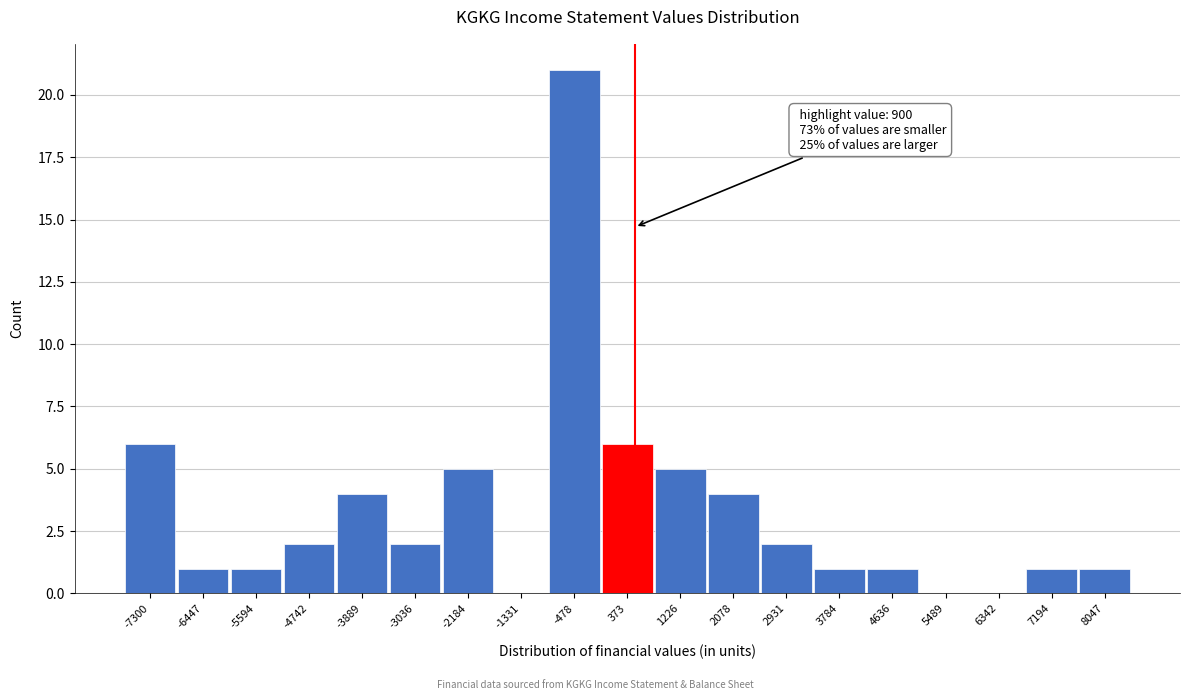

Reading left to right, extract all data points from this chart.

-7300=6	-6447=1	-5594=1	-4742=2	-3889=4	-3036=2	-2184=5	-1331=0	-478=21	373=6	1226=5	2078=4	2931=2	3784=1	4636=1	5489=0	6342=0	7194=1	8047=1